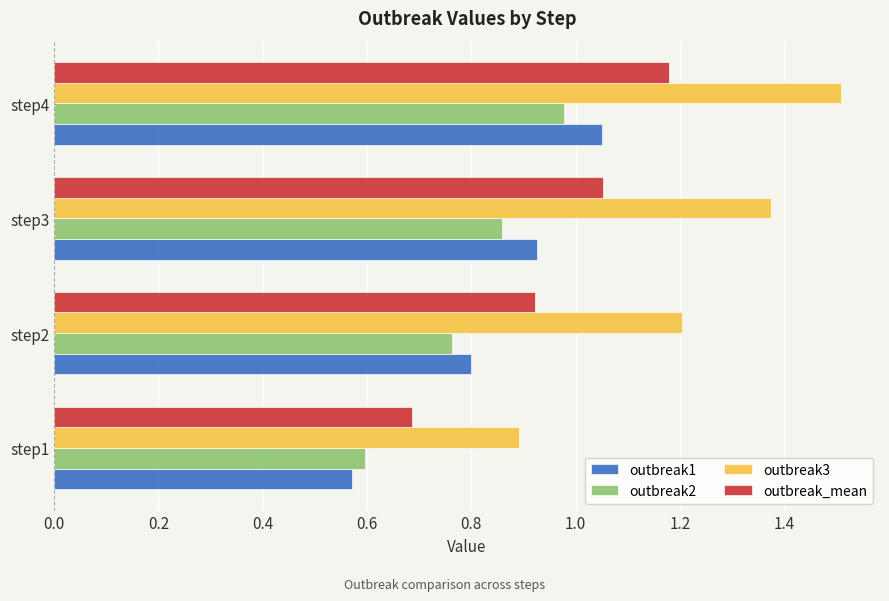

The value of outbreak1 at step3 is 0.4. True or false?

False